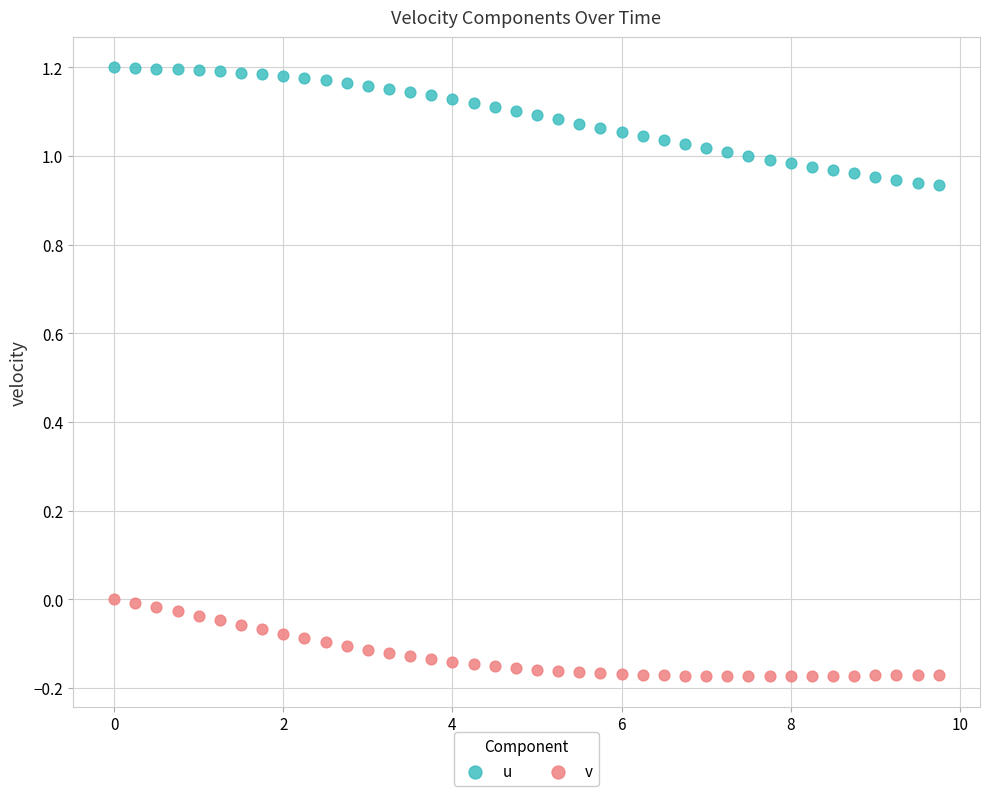

Across all data points, what is the range of X values (max minus min)?

9.8